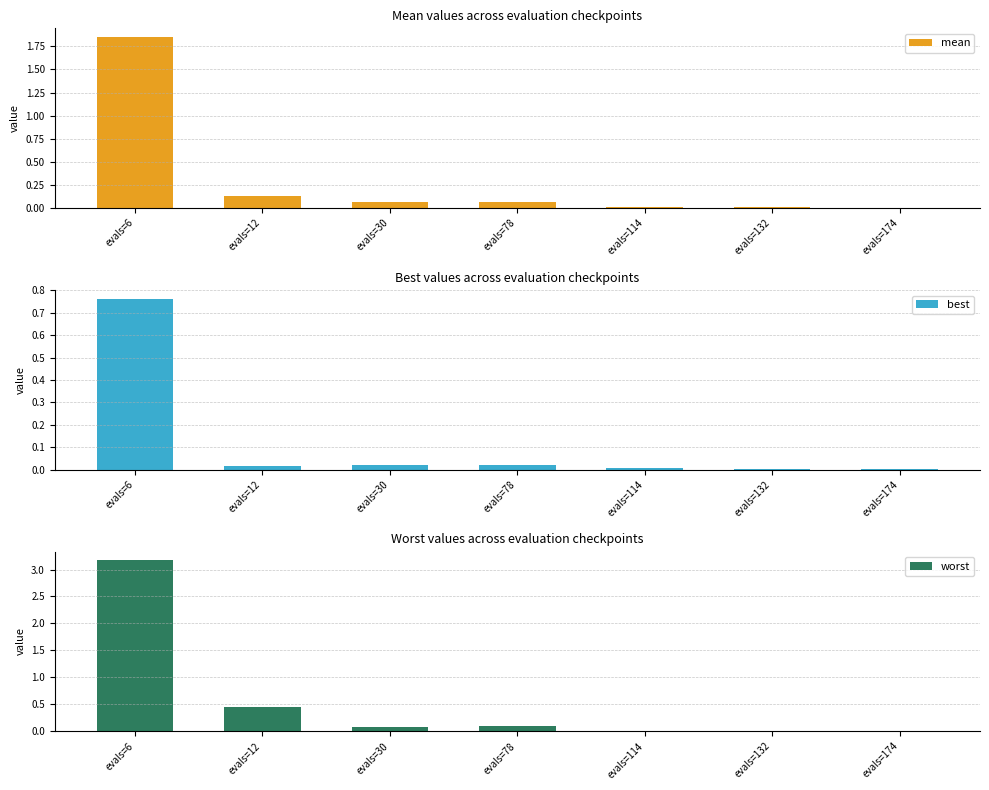

At which category does the chart reach its minimum across all series?

evals=174